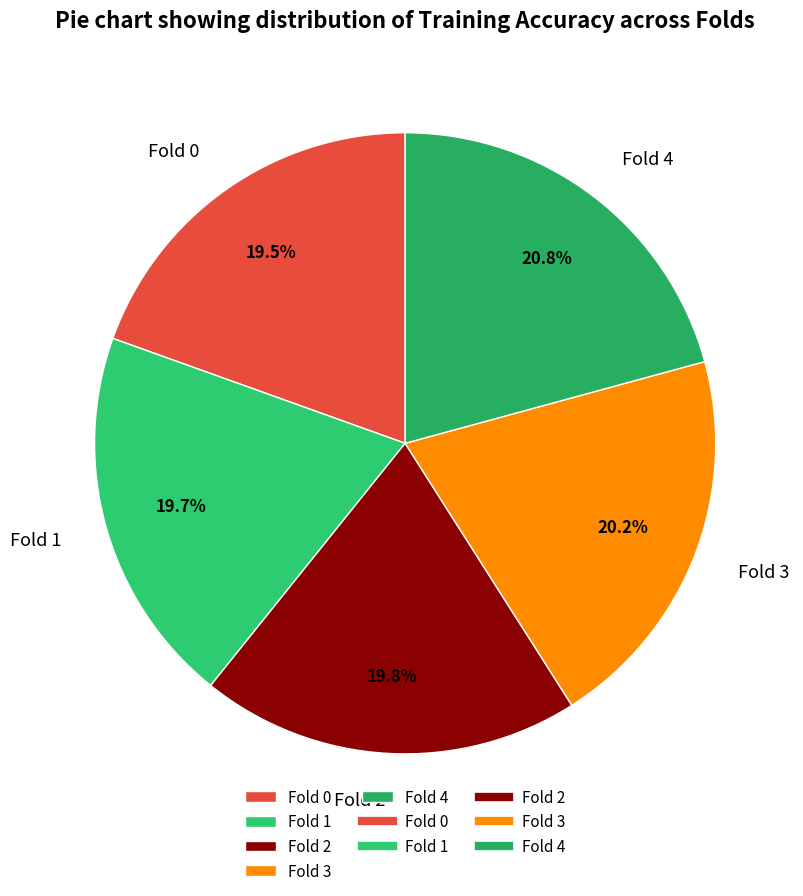

Which slice is the largest?

Fold 4